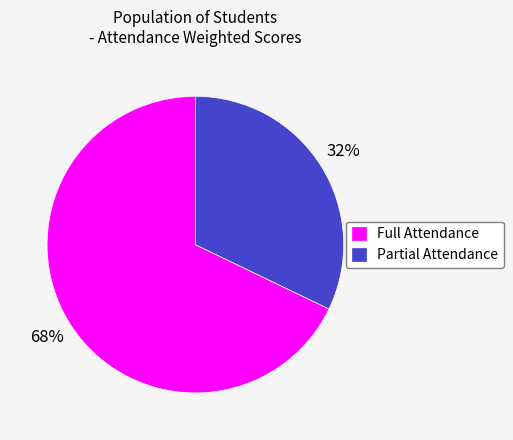

Which category has the smallest portion of the pie?

Partial Attendance